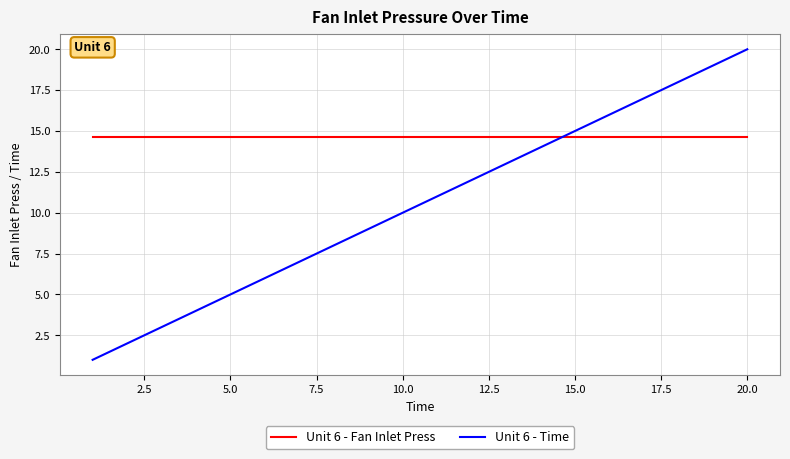

What are all the series names shown in the legend?

Unit 6 - Fan Inlet Press, Unit 6 - Time